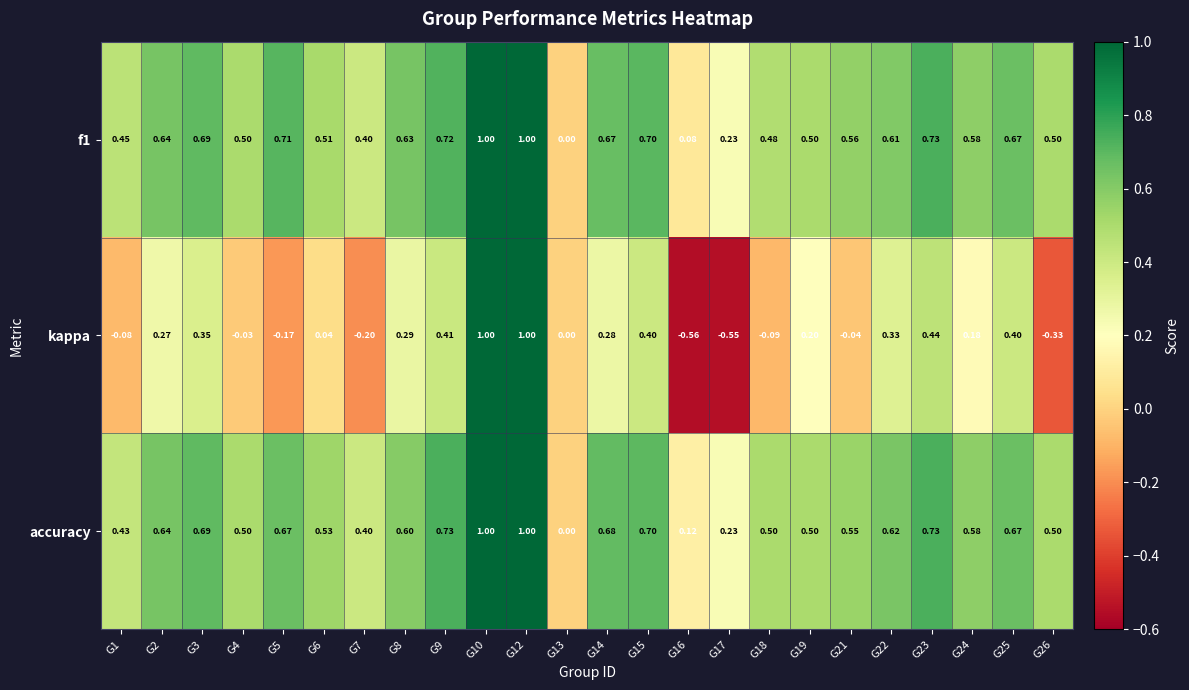

How many negative values does the kappa series have?

9